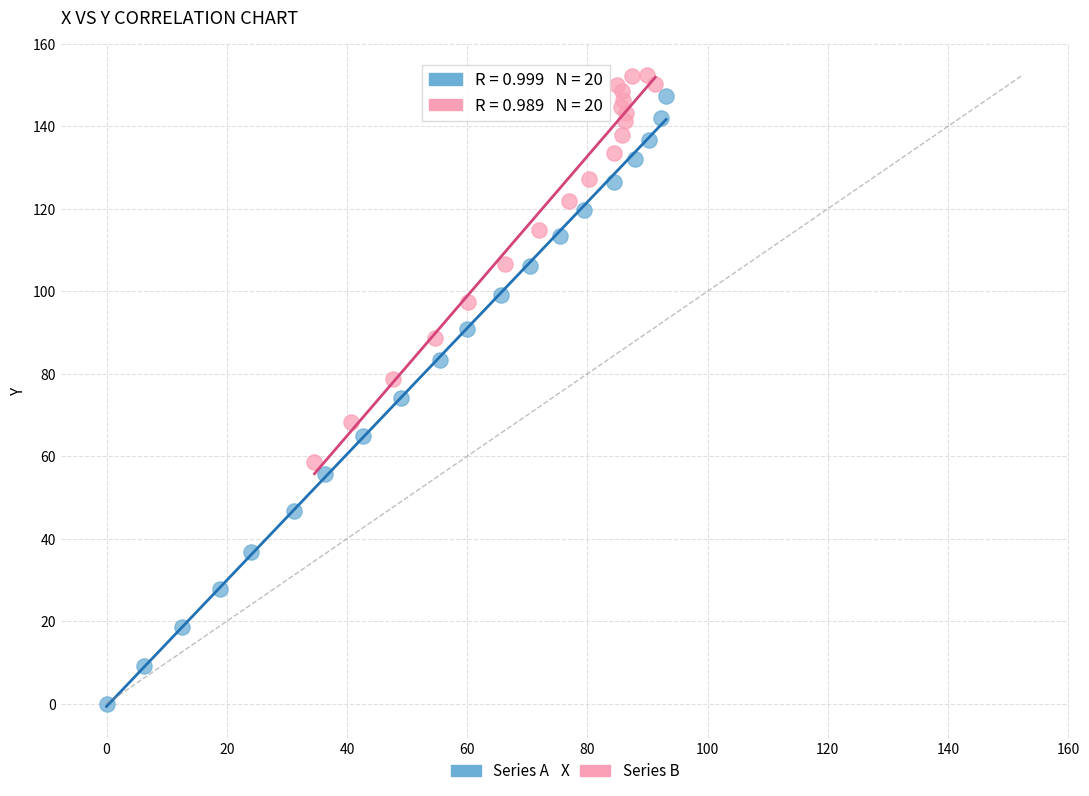

What are all the series names shown in the legend?

Series A, Series B